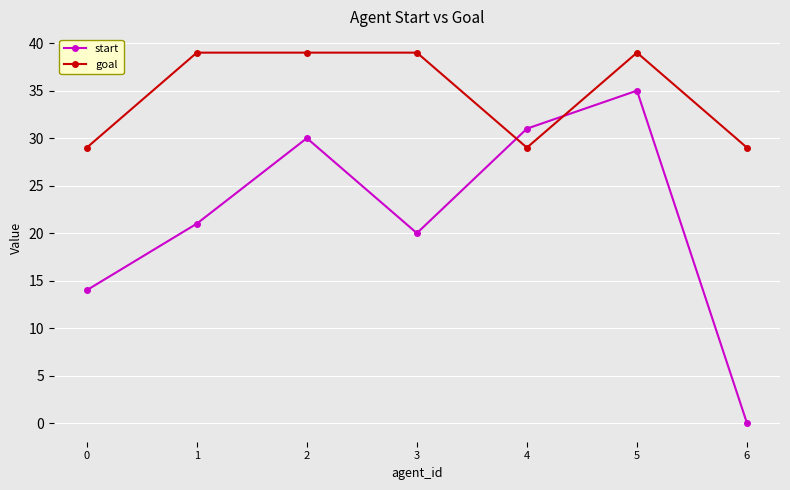

What is the value of the start point at the 5th from the left?

31